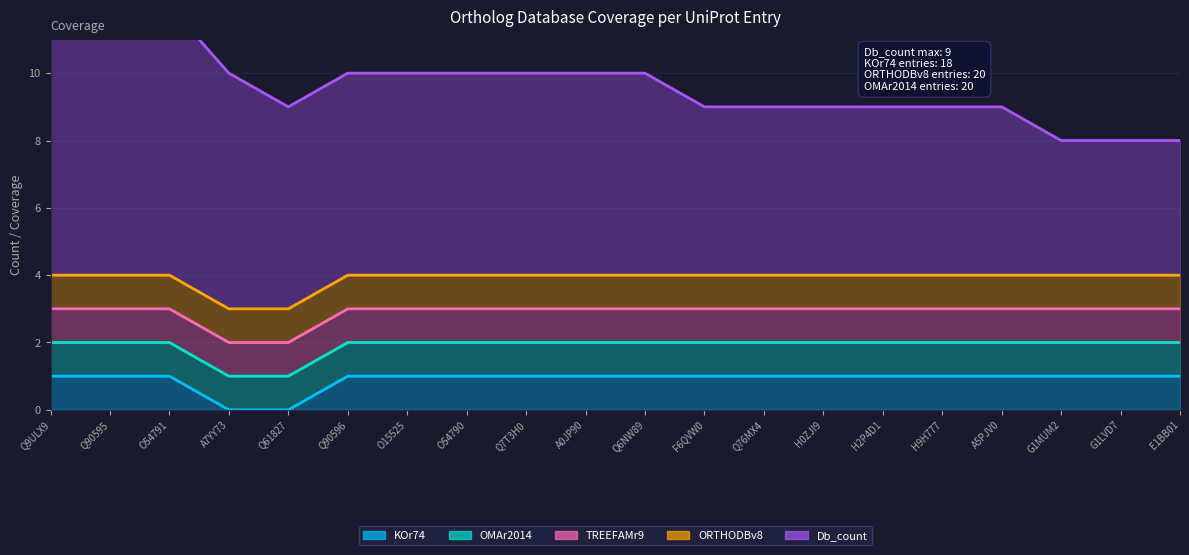

True or false: TREEFAMr9 has a value of 1 at Q76MX4.

True